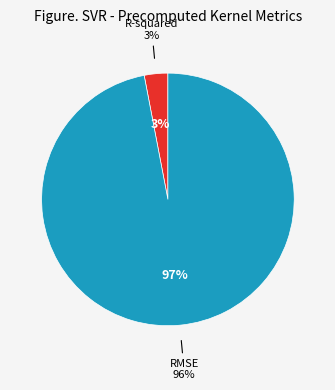

To the nearest percent, what percentage of the pie is RMSE?

97%